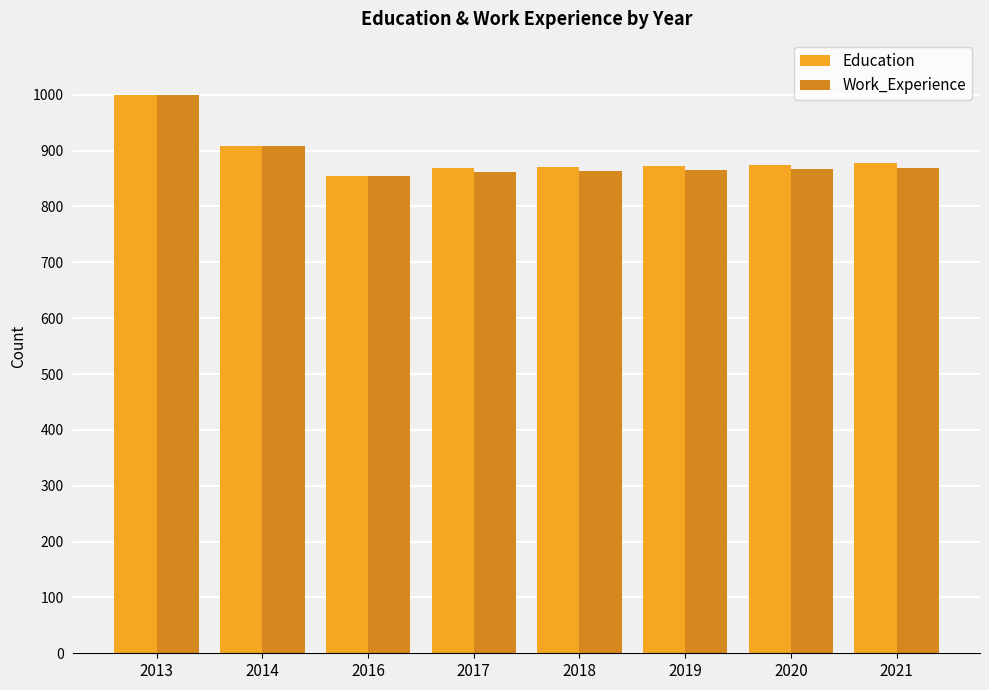

What is the total value across all series at 2018?

1733